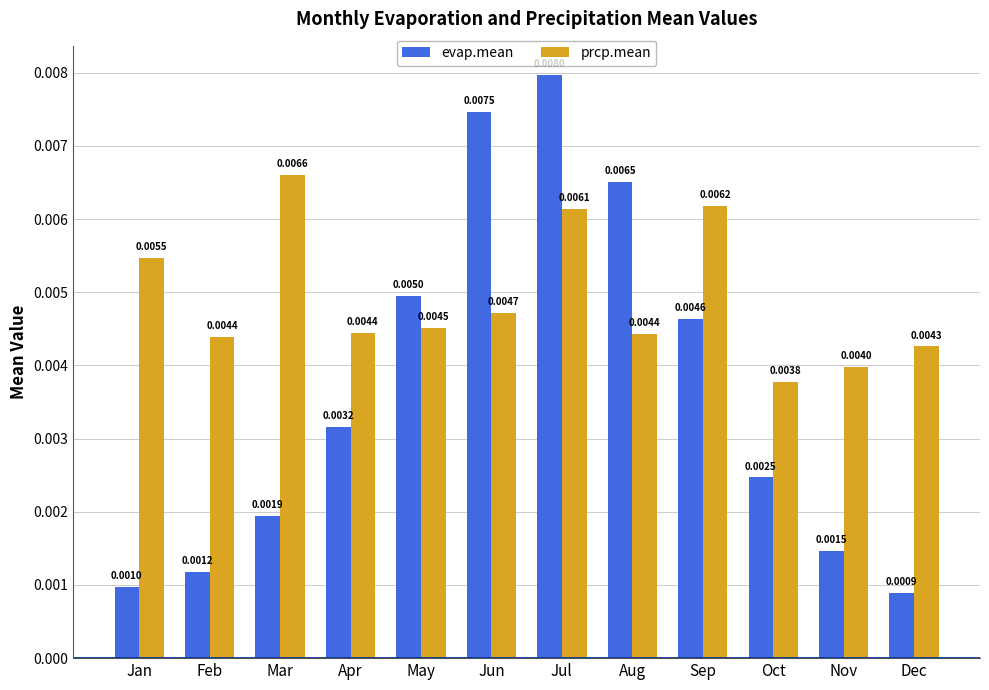

Rank the categories by evap.mean value from highest to lowest.

Jul, Jun, Aug, May, Sep, Apr, Oct, Mar, Nov, Feb, Jan, Dec